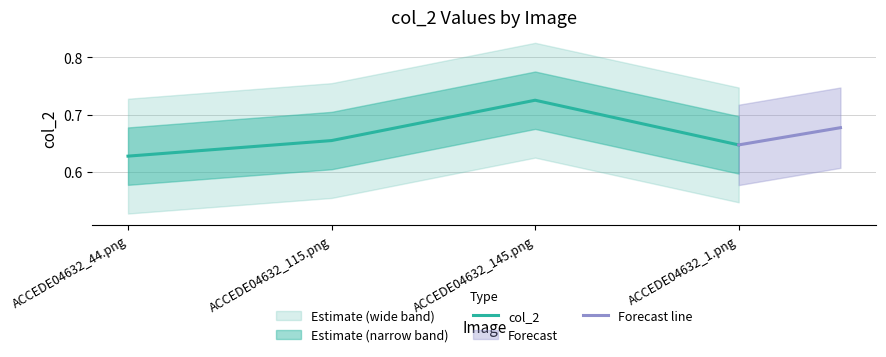

List the labels in order of value, smallest first.

ACCEDE04632_44.png, ACCEDE04632_1.png, ACCEDE04632_115.png, ACCEDE04632_145.png